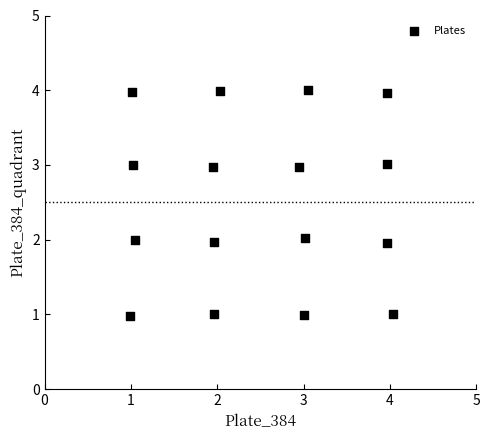

What is the range of X values (max minus min)?

3.0